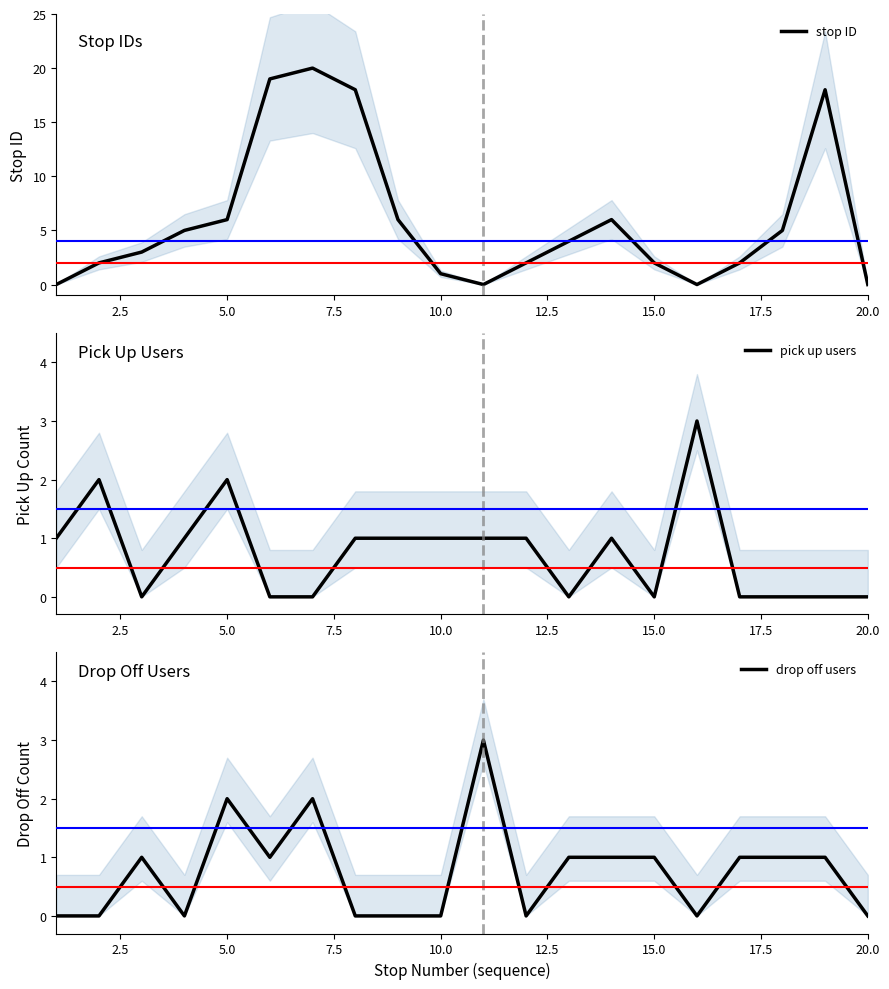

What are all the series names shown in the legend?

stop ID, pick up users, drop off users